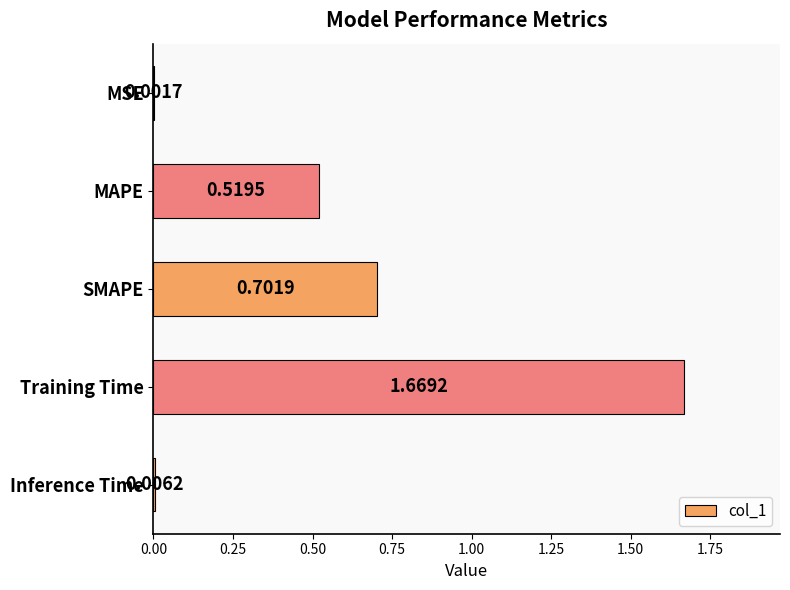

Approximately how many times larger is the value at SMAPE compared to Training Time?

0.4